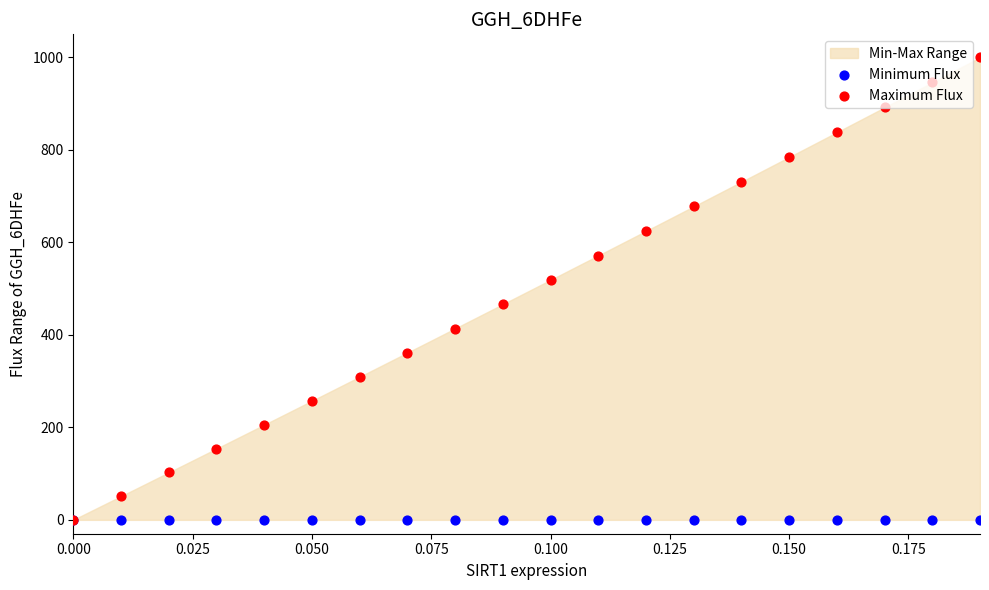

What are all the series names shown in the legend?

Minimum Flux, Maximum Flux